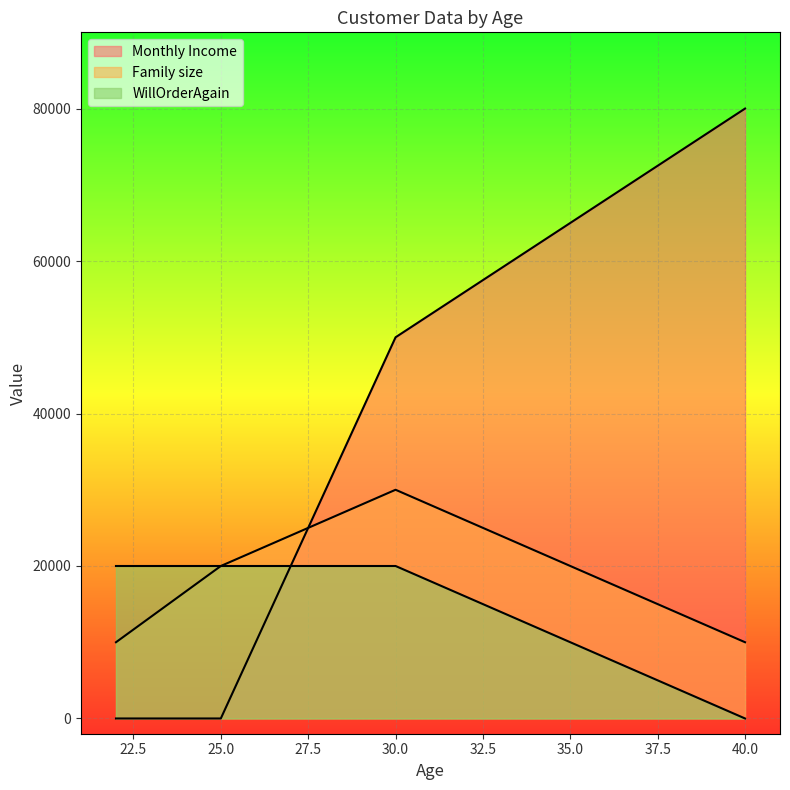

What value does the Monthly Income series have at 40, to the nearest 10?

80000